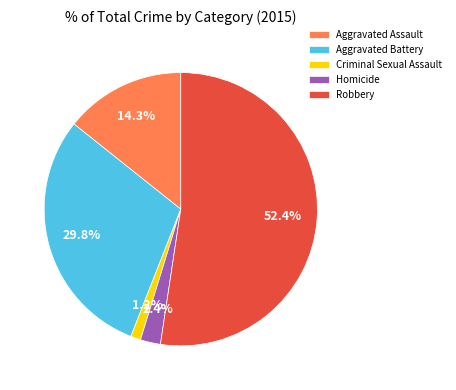

To the nearest percent, what portion does Robbery represent?

52%